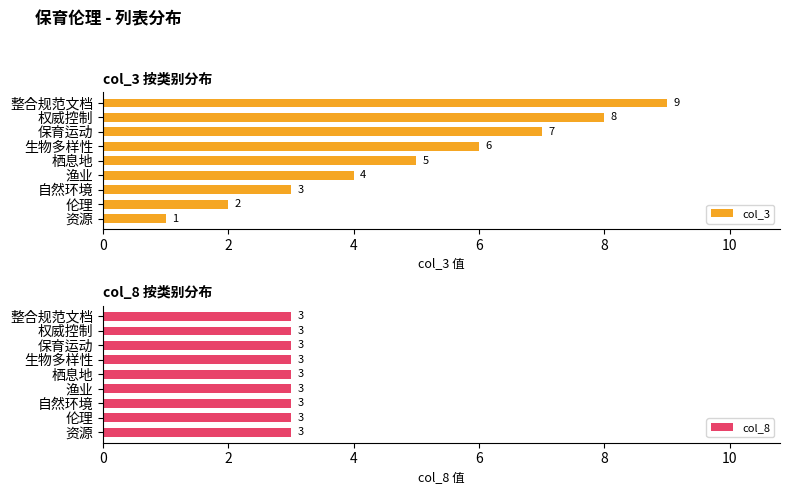

What is the sum of the col_3 values at 权威控制 and 栖息地?

13